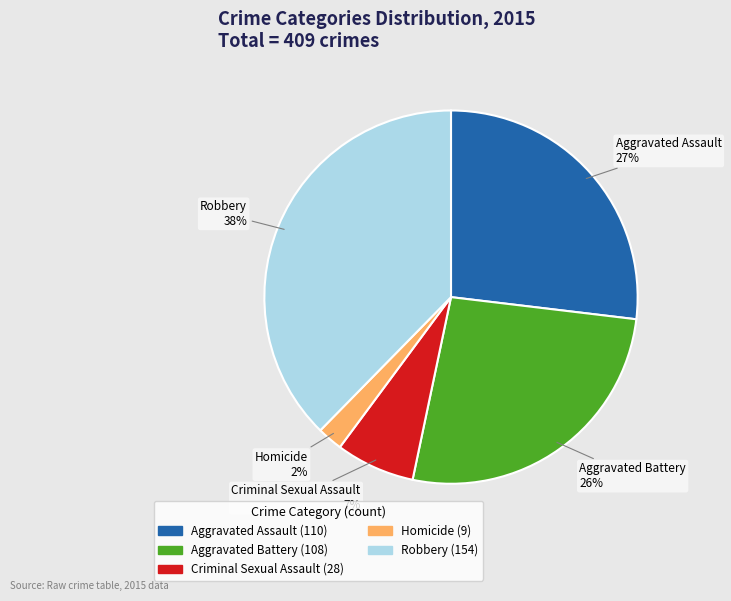

What percentage is the Criminal Sexual Assault slice, to the nearest percent?

7%